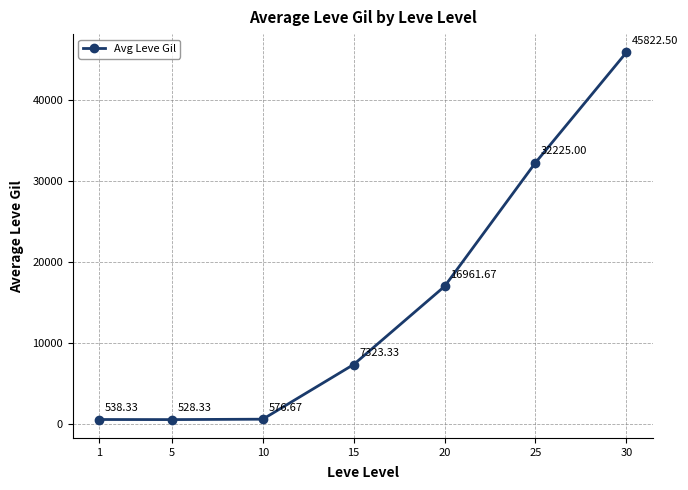

Reading left to right, transcribe all the data shown in this chart.

1=538.3	5=528.3	10=576.7	15=7323.3	20=16961.7	25=32225.0	30=45822.5